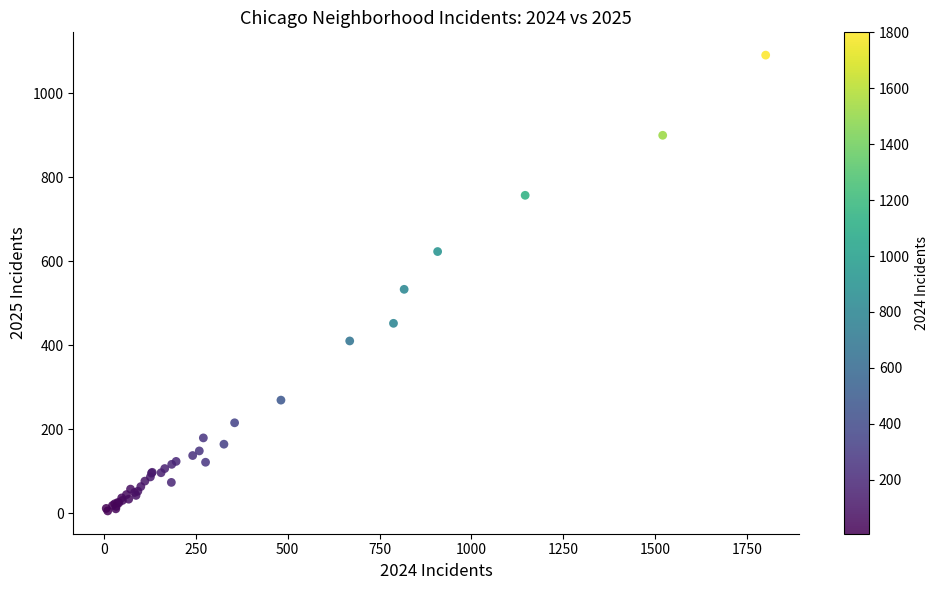

What Y value in the scatter plot is closest to 548?

533